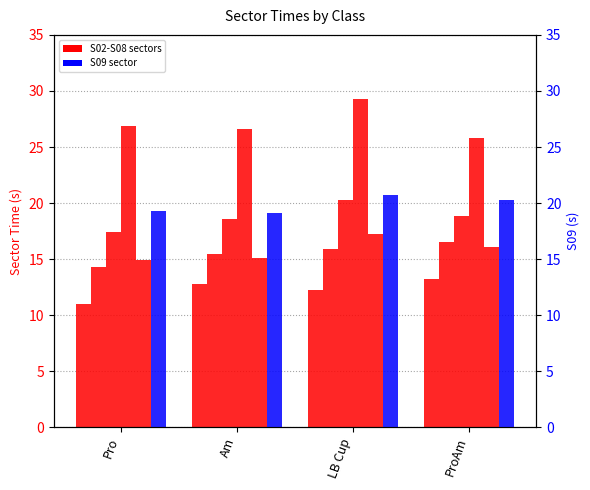

What is the total value across all series at Am?

107.6